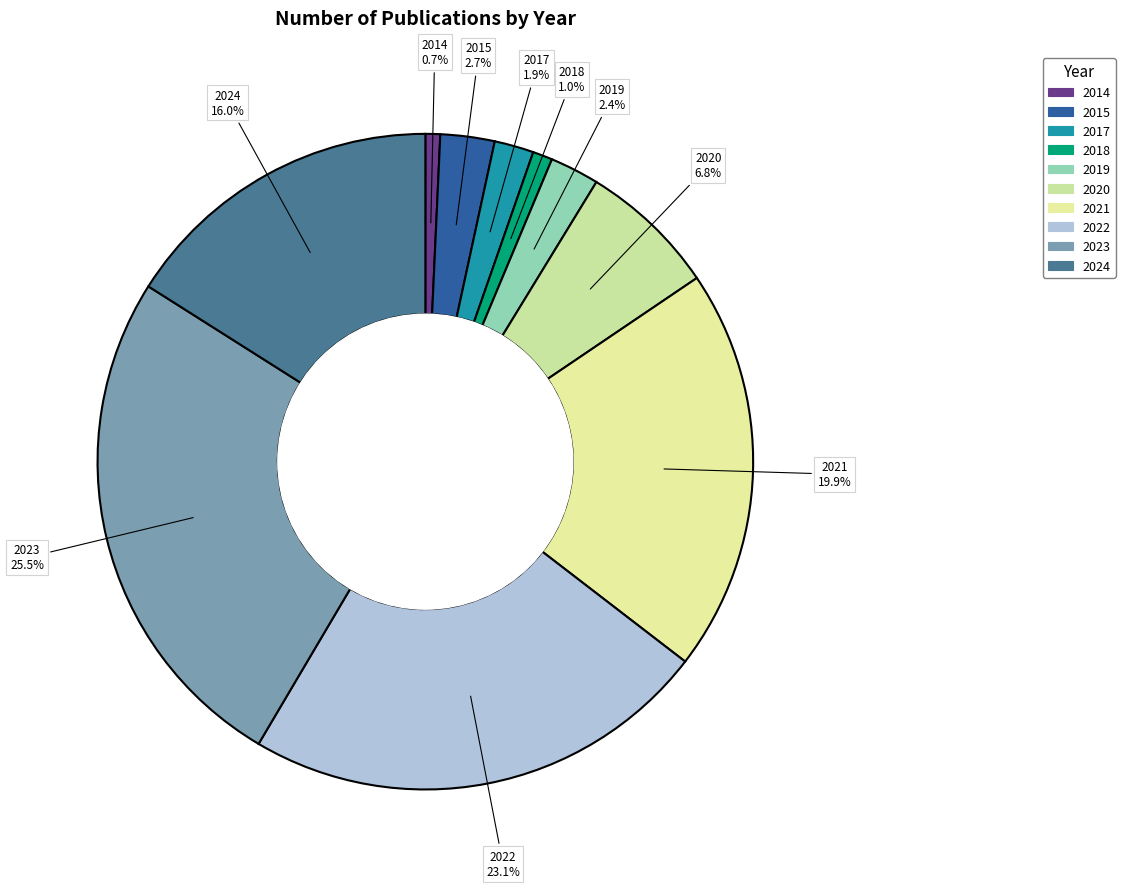

Does 2021 represent more than half of the total?

No